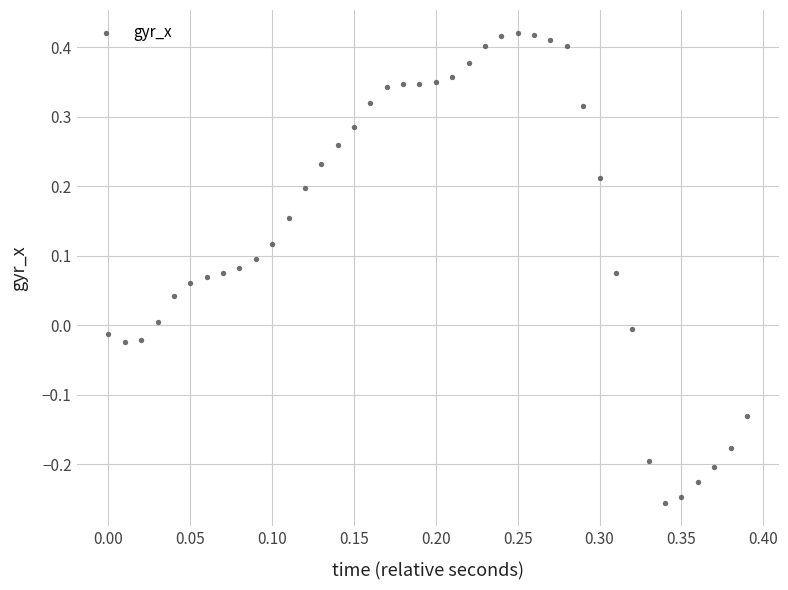

What is the range of Y values (max minus min)?

0.7